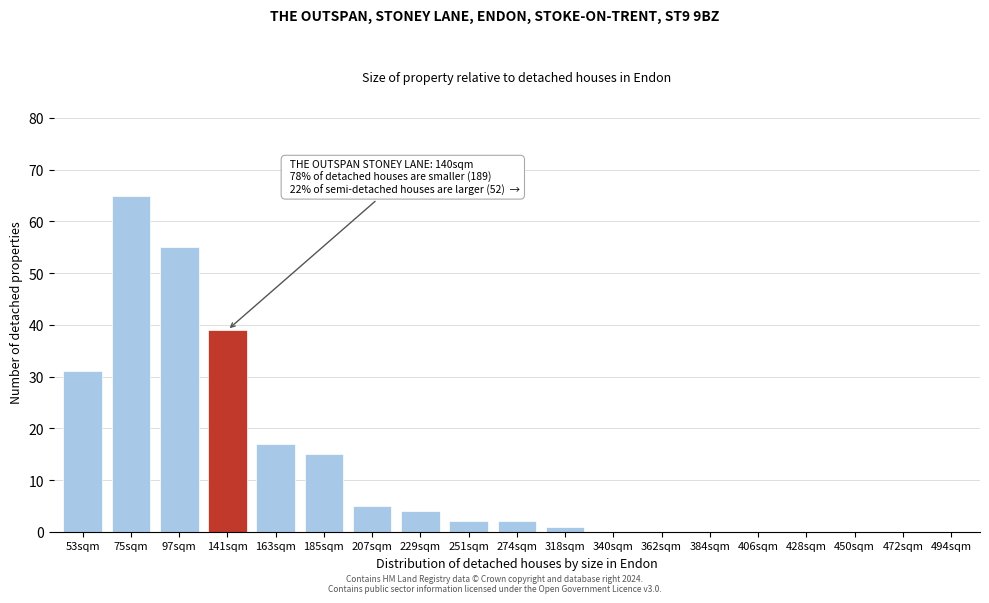

Reading left to right, transcribe all the data shown in this chart.

53sqm=31	75sqm=65	97sqm=55	141sqm=39	163sqm=17	185sqm=15	207sqm=5	229sqm=4	251sqm=2	274sqm=2	318sqm=1	340sqm=0	362sqm=0	384sqm=0	406sqm=0	428sqm=0	450sqm=0	472sqm=0	494sqm=0